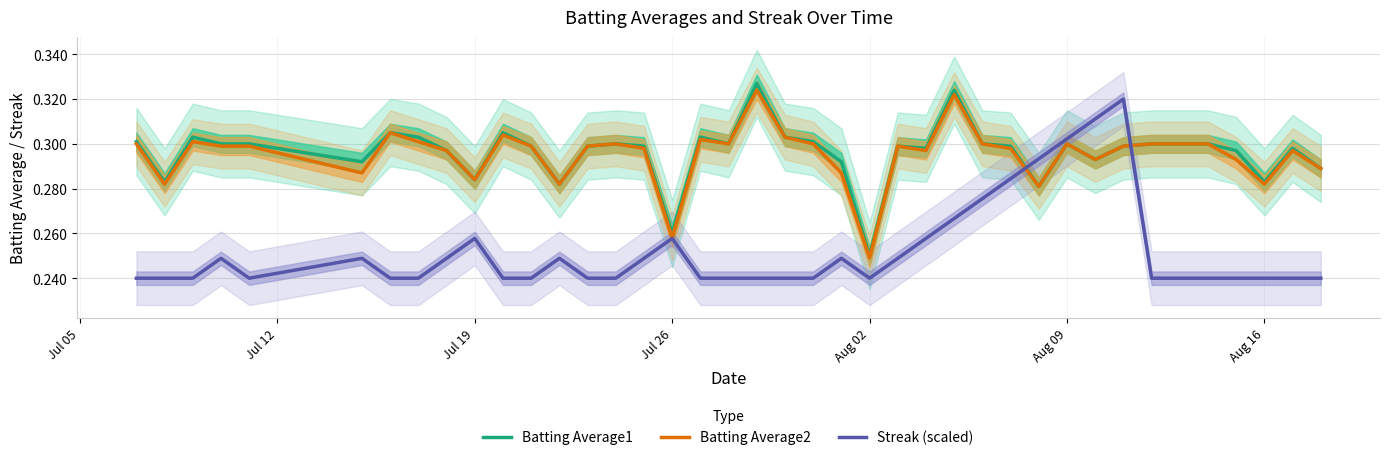

Where is Batting Average1 nearest to the value 0?

Aug 02